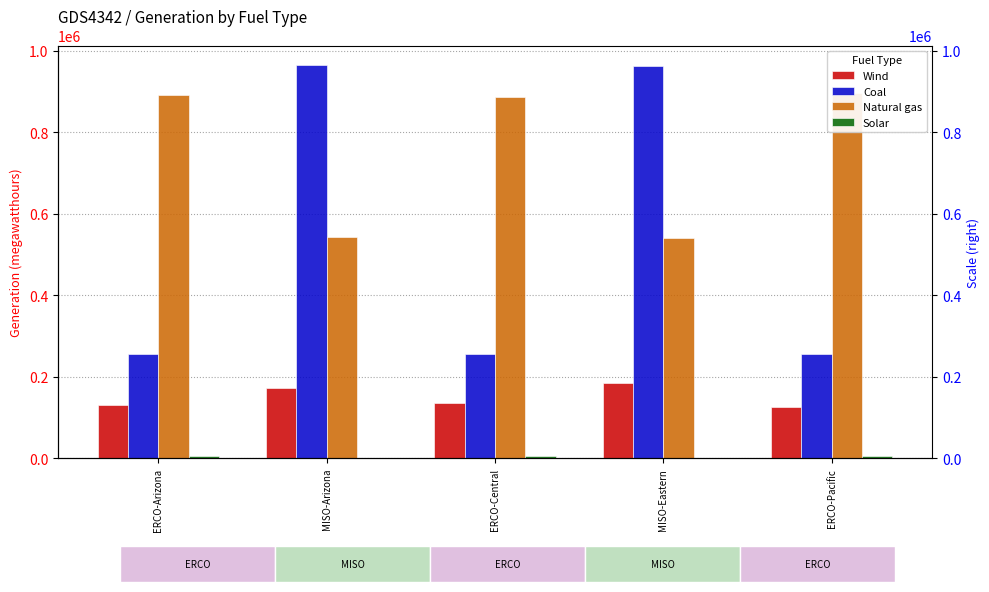

Is it true that Coal equals 1537406 at MISO-Eastern?

False